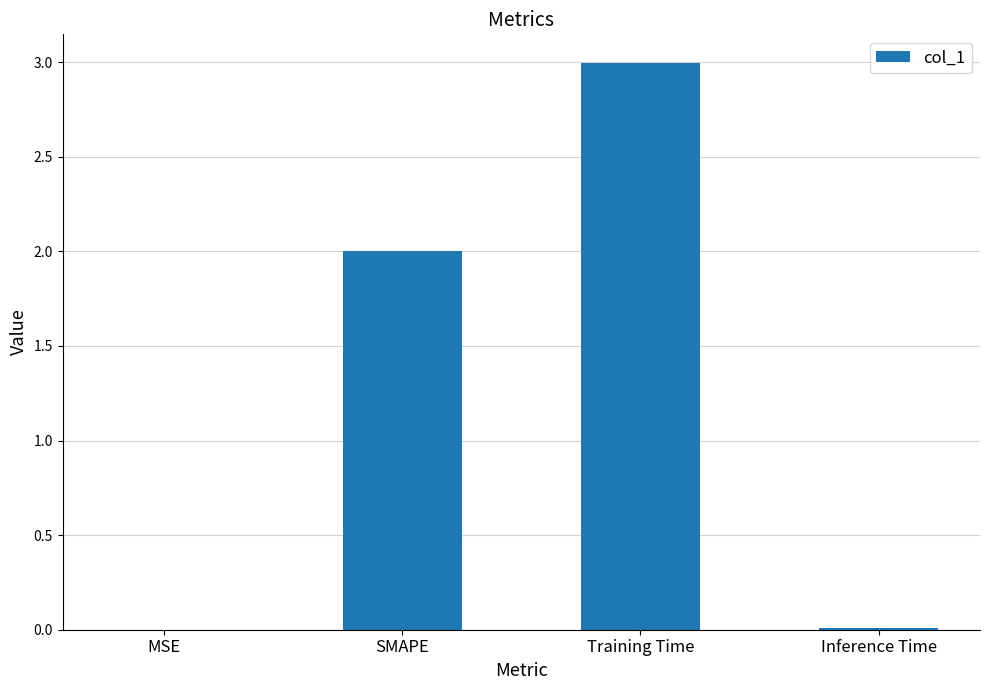

True or false: the data shows 0.0 at Inference Time.

True